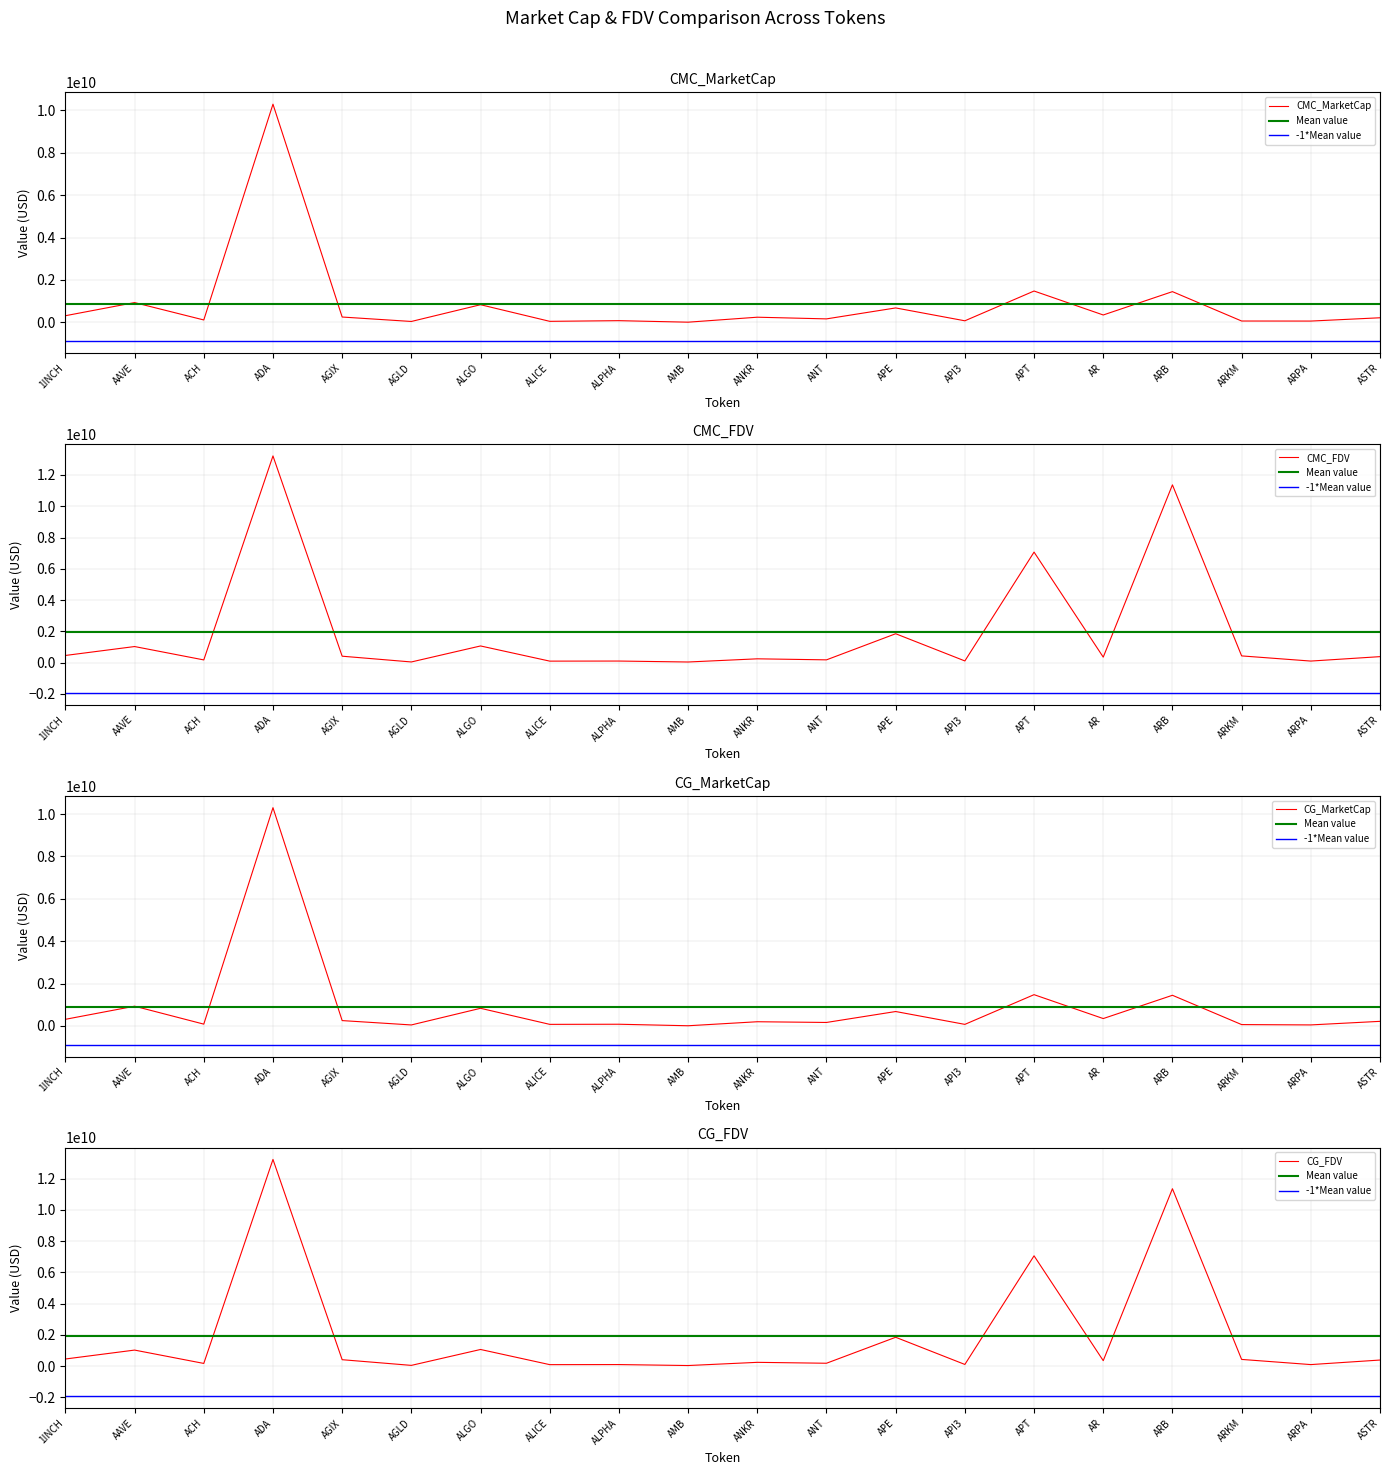

What is the difference between the highest and lowest values at ALICE?

47228976.3